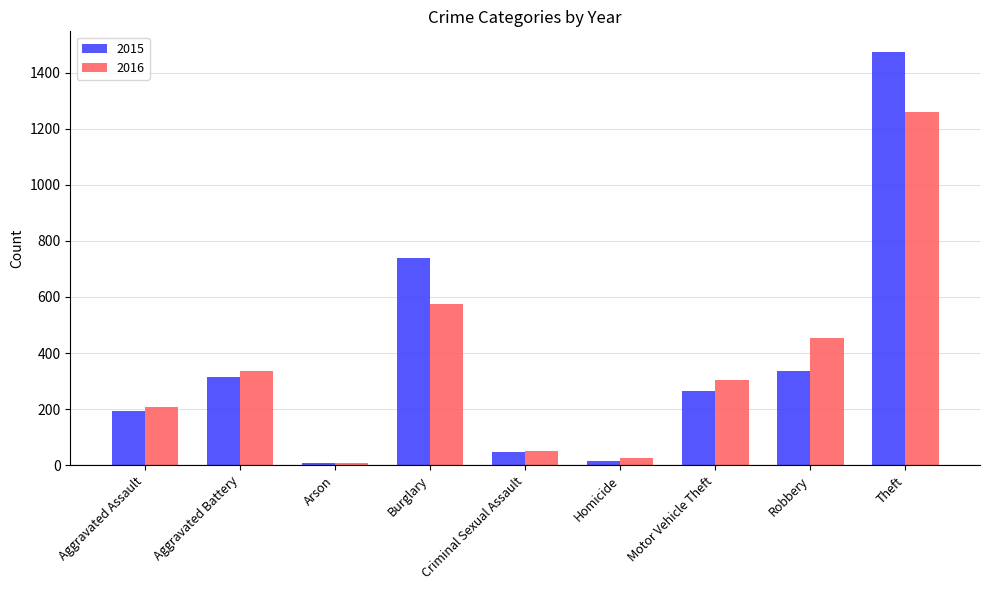

What is the difference between the highest and lowest values at Burglary?

162